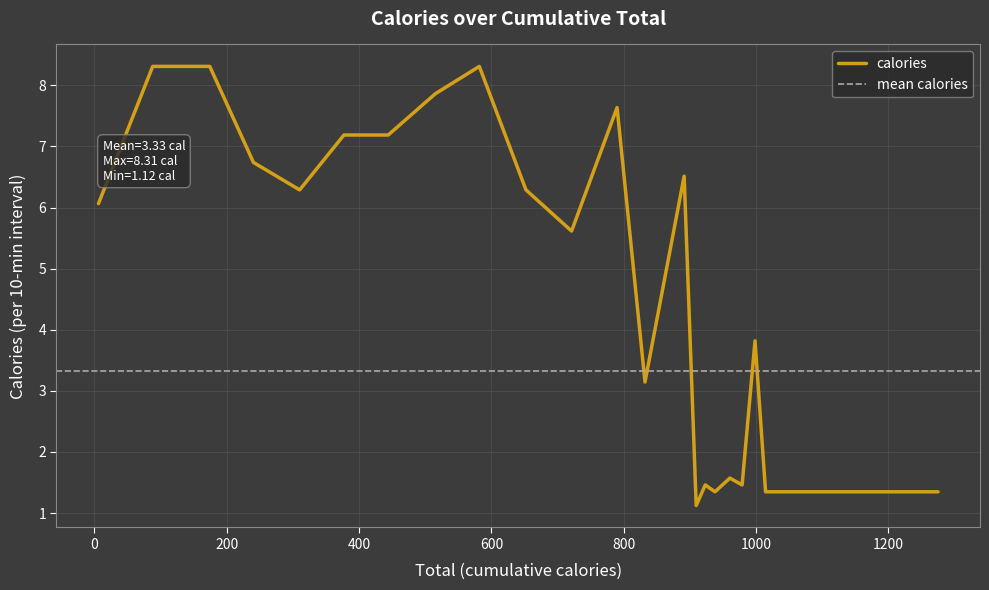

What is the highest value of the calories series?

8.3